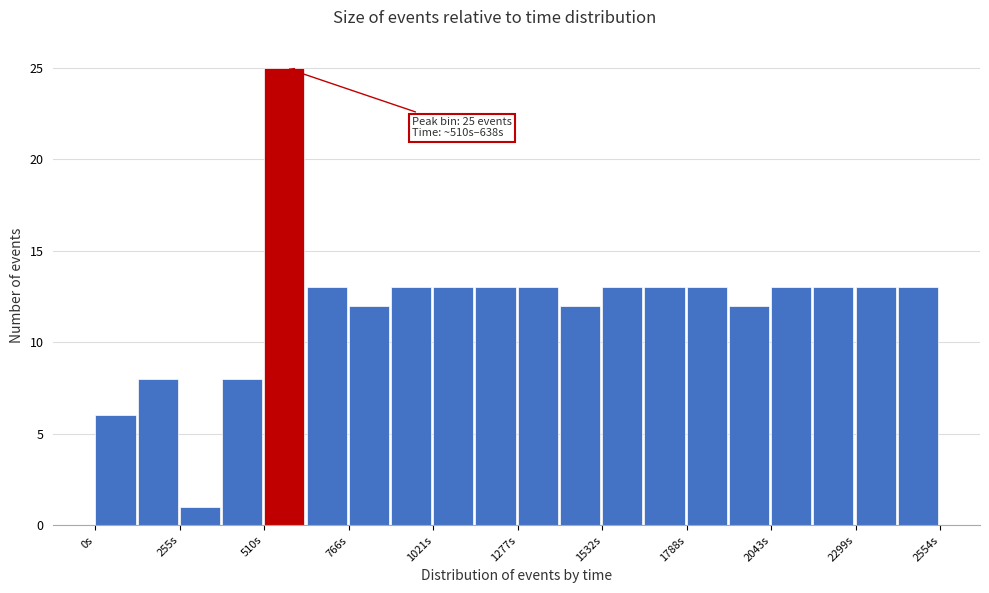

Around what value on the x-axis is the tallest bar? Give the approximate position of its centre, as read against the axis.

550